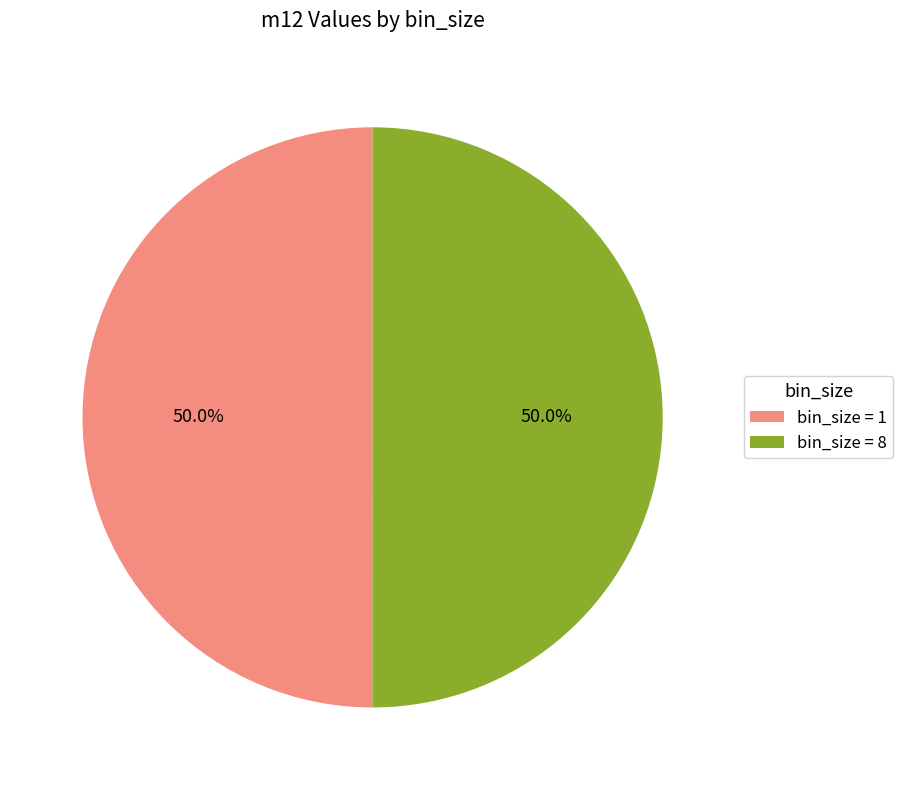

Is the sum of bin_size = 8 and bin_size = 1 greater than half?

Yes